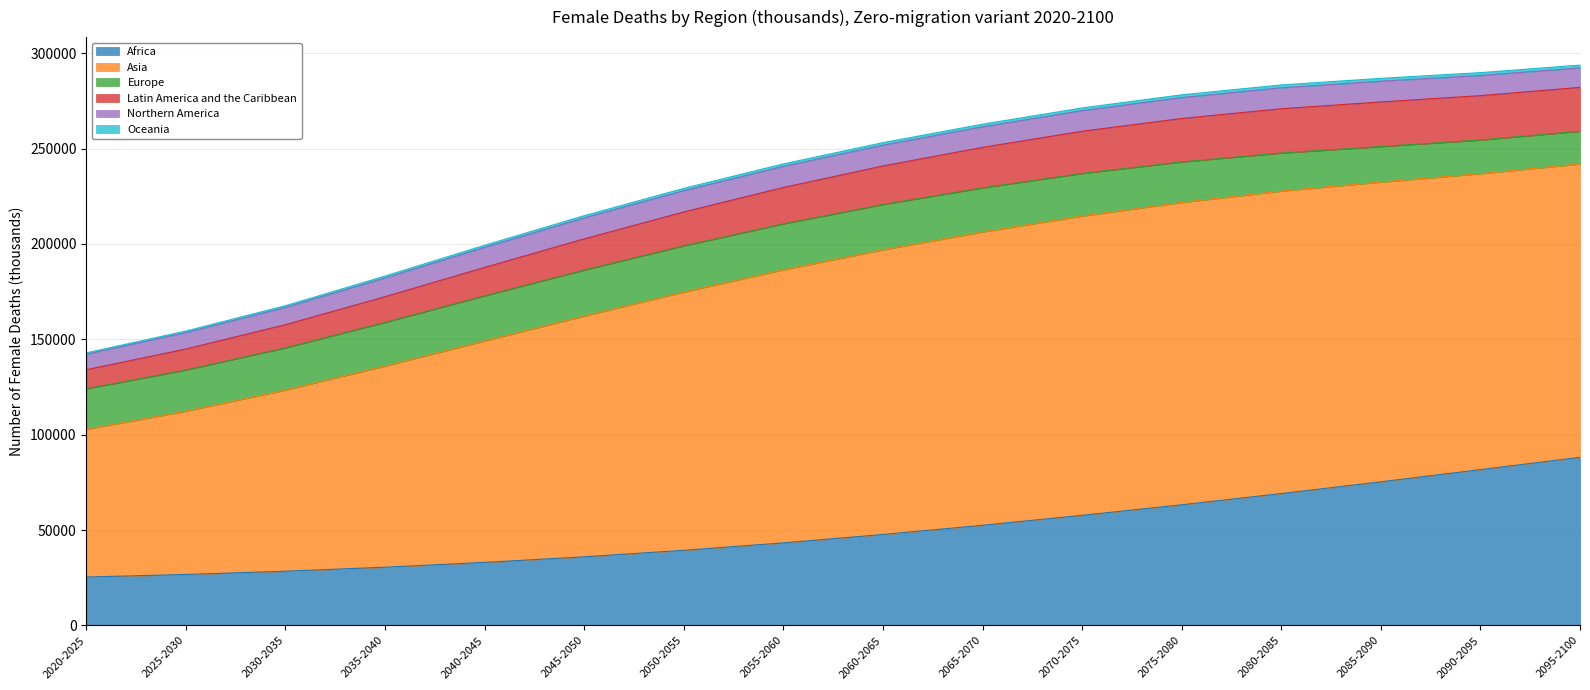

What is the highest value of the Africa series?

88154.6